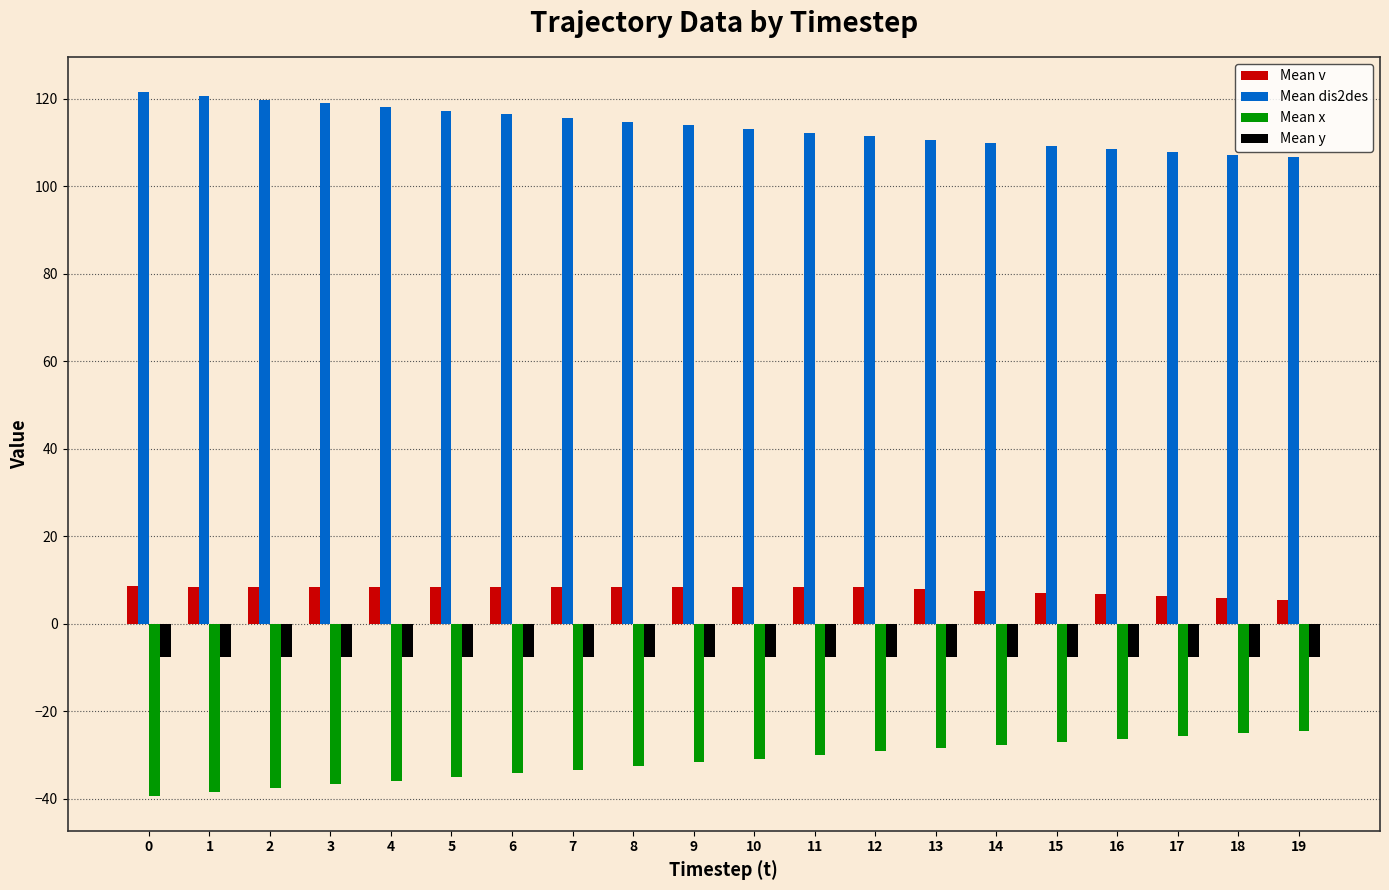

What is the spread (max minus min) of values at 11?

142.3